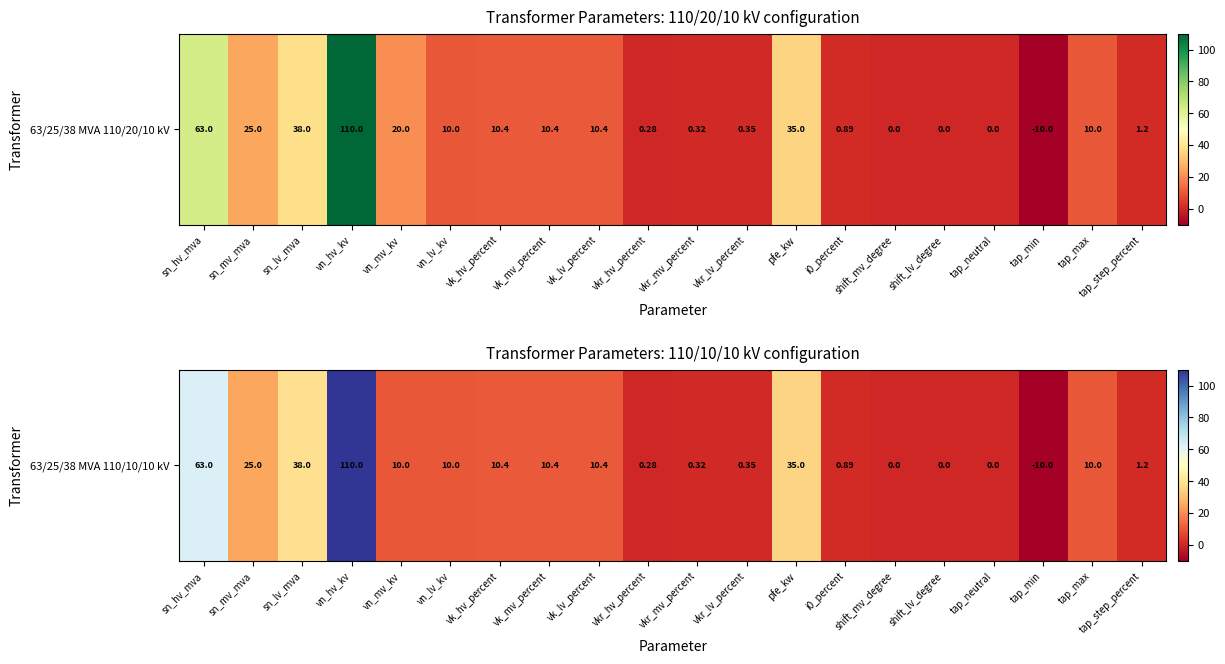

At which label is the value closest to 50?

sn_lv_mva